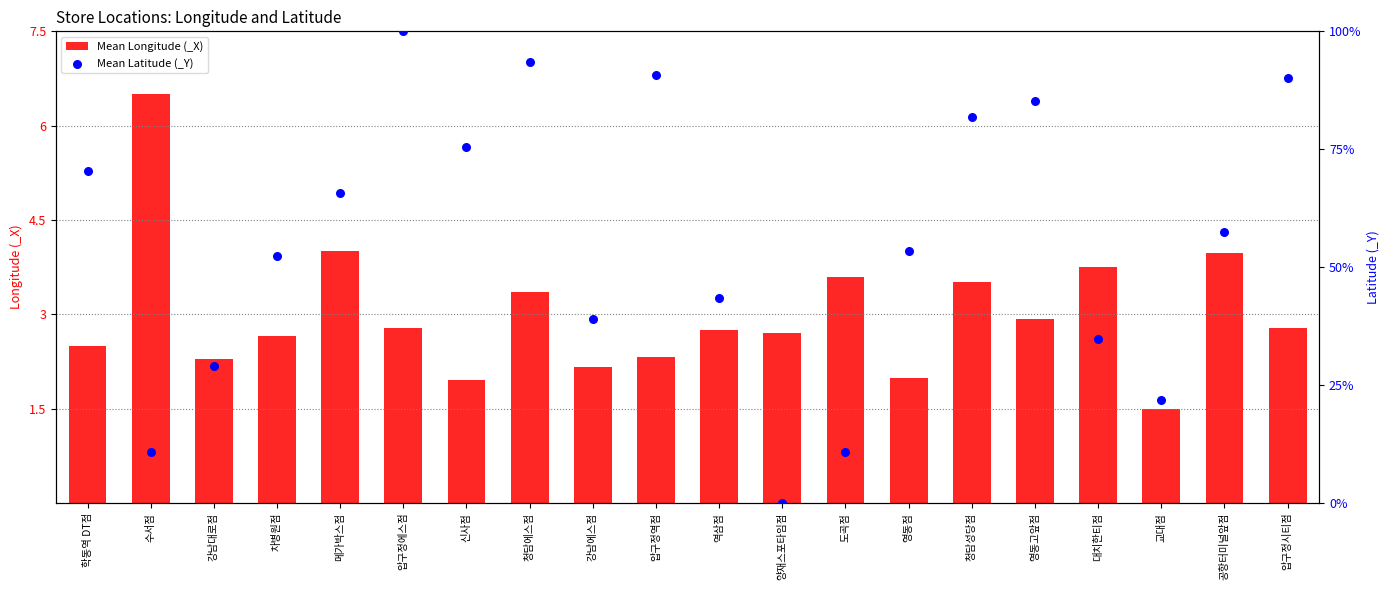

Which series has the largest total across all categories?

Mean Latitude (_Y)